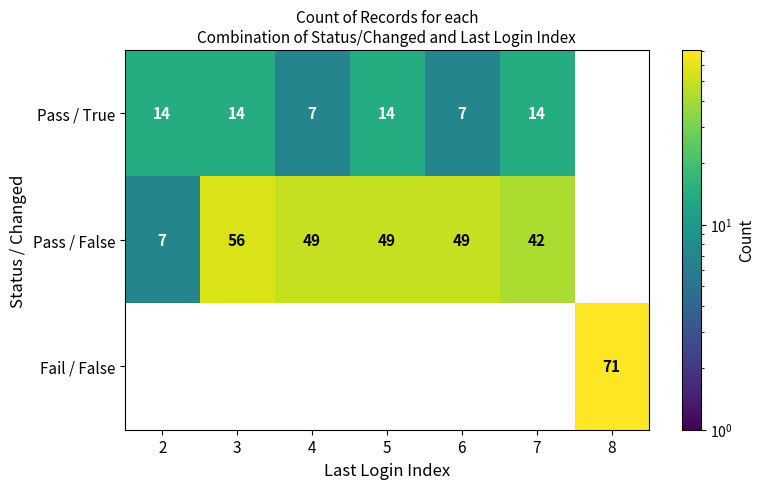

What is the sum of the Pass / False values at 4 and 8?

49